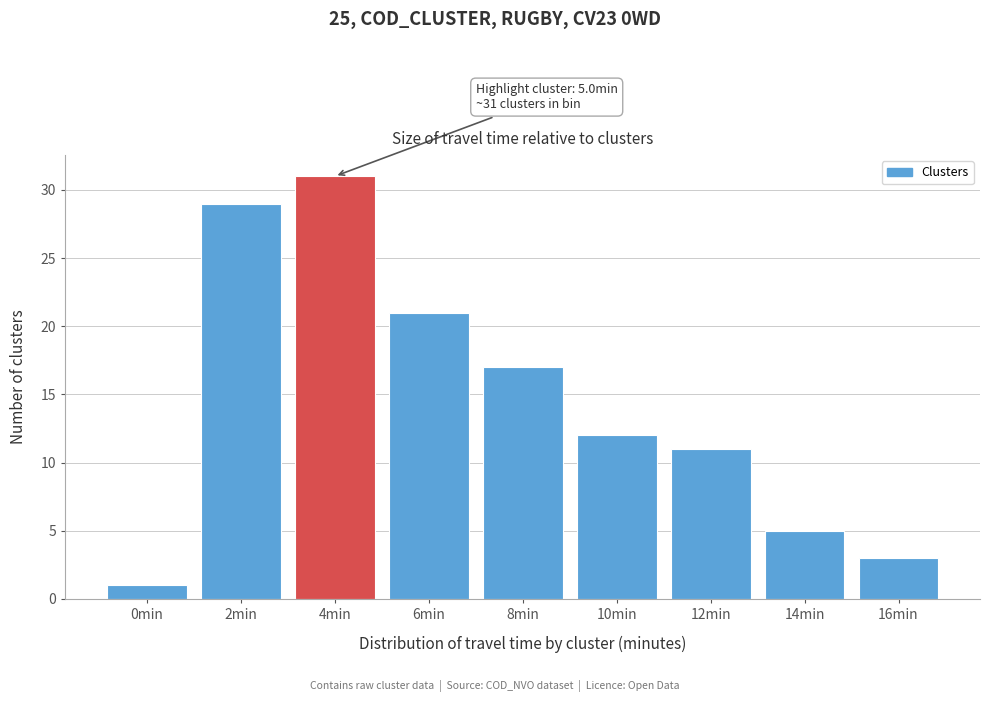

Reading left to right, transcribe all the data shown in this chart.

0min=1	2min=29	4min=31	6min=21	8min=17	10min=12	12min=11	14min=5	16min=3